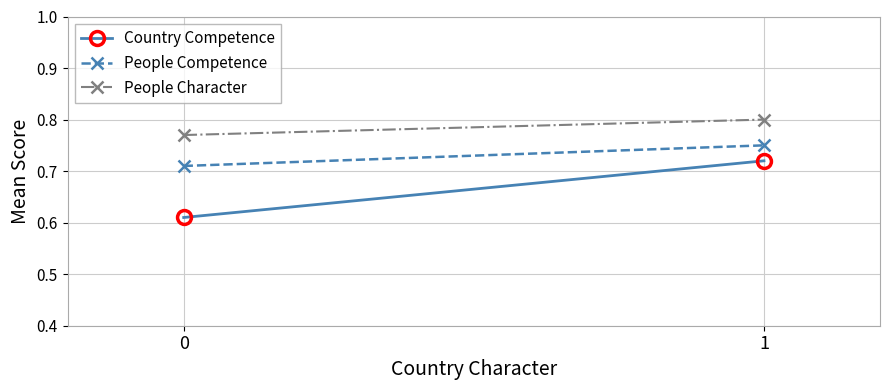

At which category is the sum across all series the highest?

1